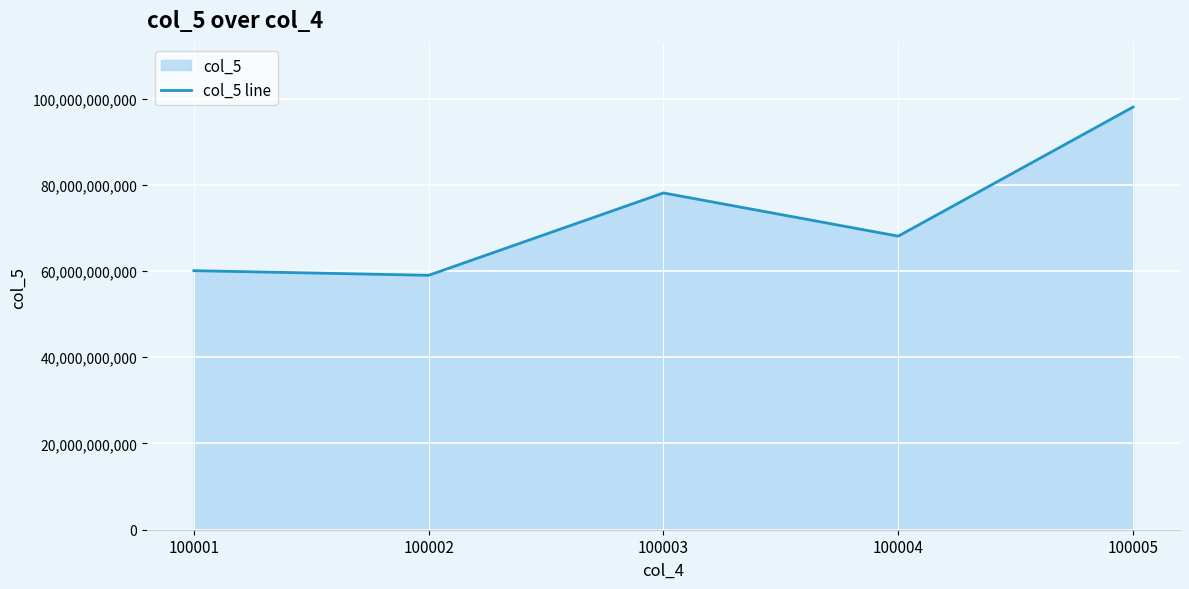

Reading left to right, list all the values displayed in this chart.

60083026438	59011926935	78111841551	68091298458	98032093572